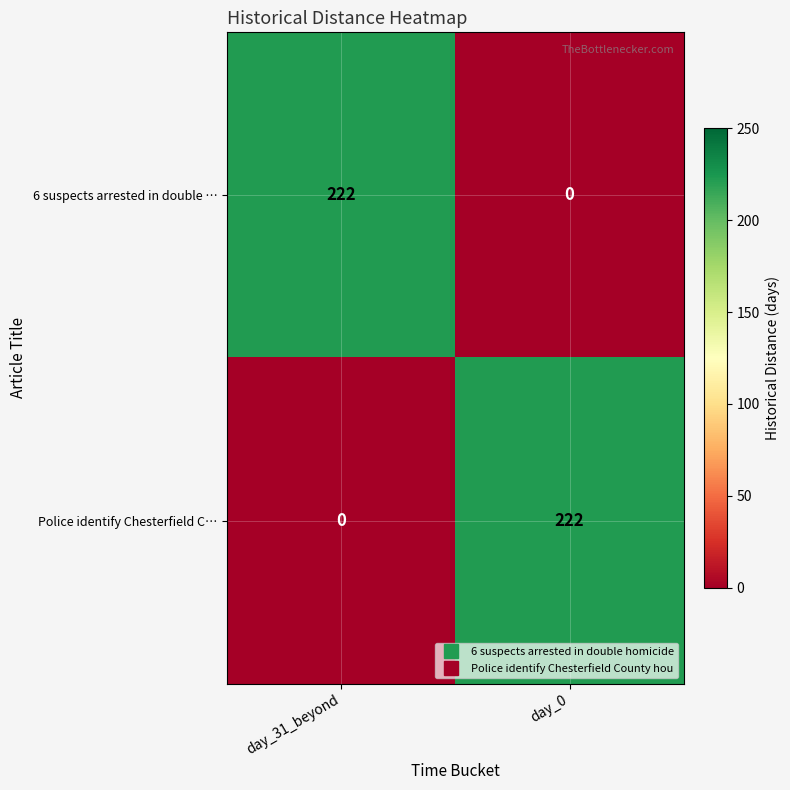

Reading left to right, extract all data points from this chart.

6 suspects arrested in double …: 222	0
Police identify Chesterfield C…: 0	222